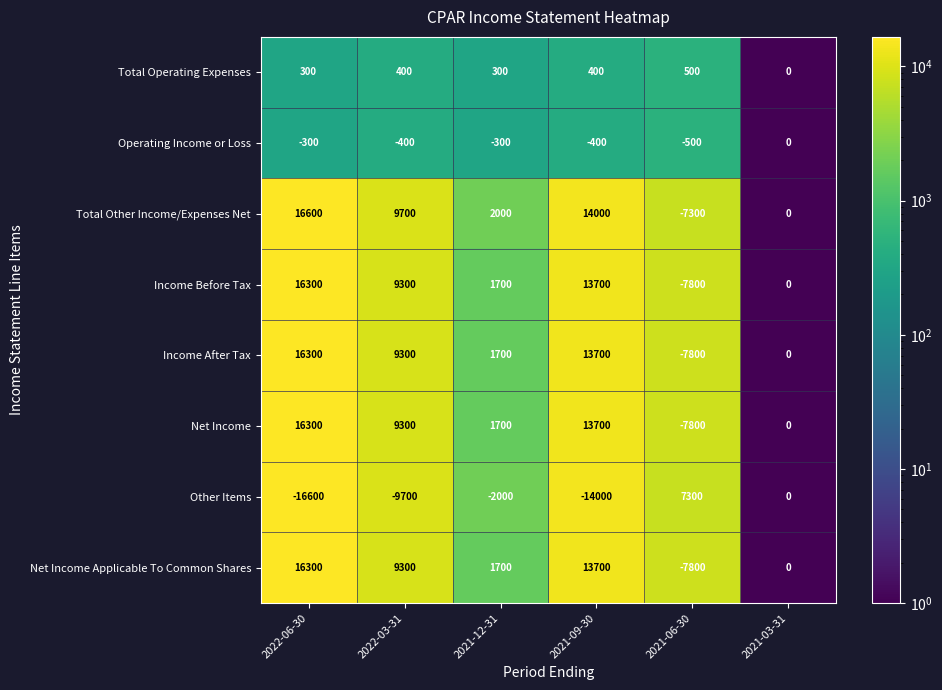

The Net Income series shows 0 at 2021-03-31. True or false?

True